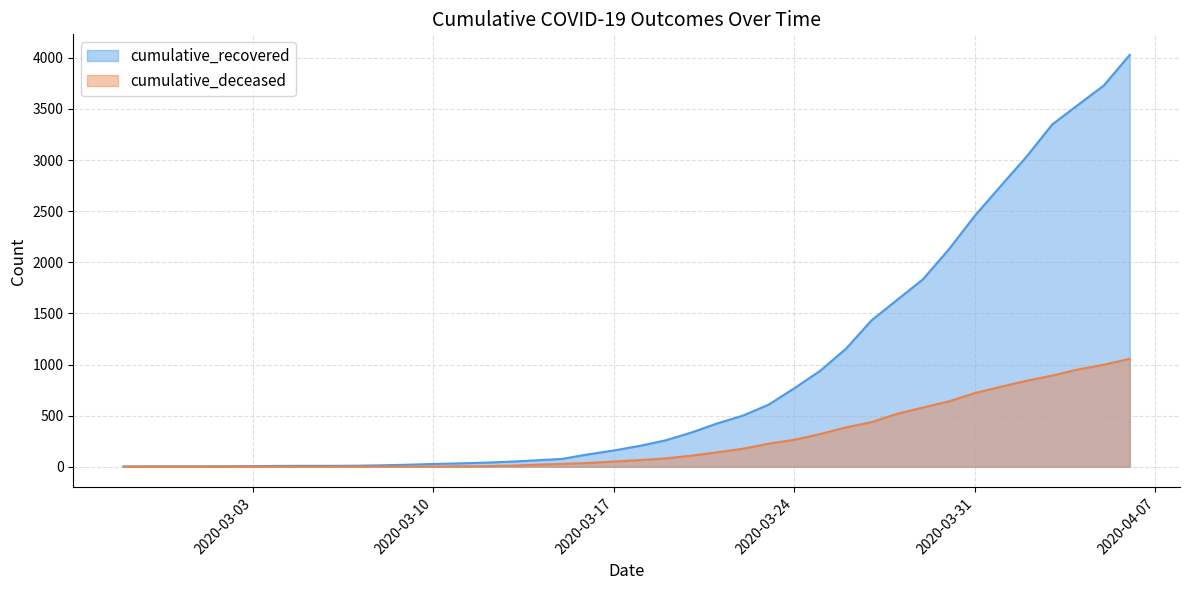

True or false: cumulative_recovered and cumulative_deceased intersect in this chart.

False